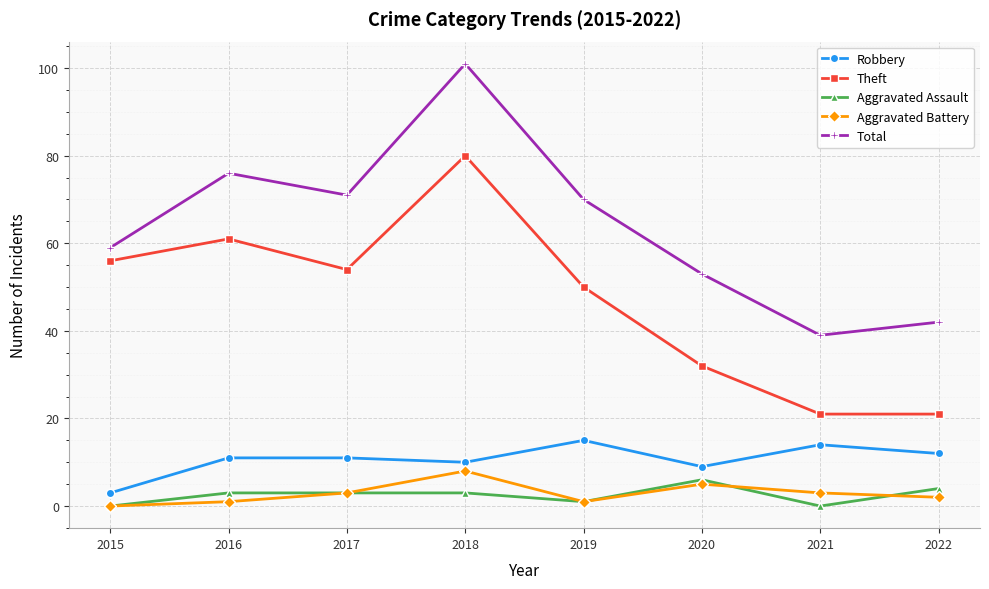

At which category does Theft reach its first local peak?

2016